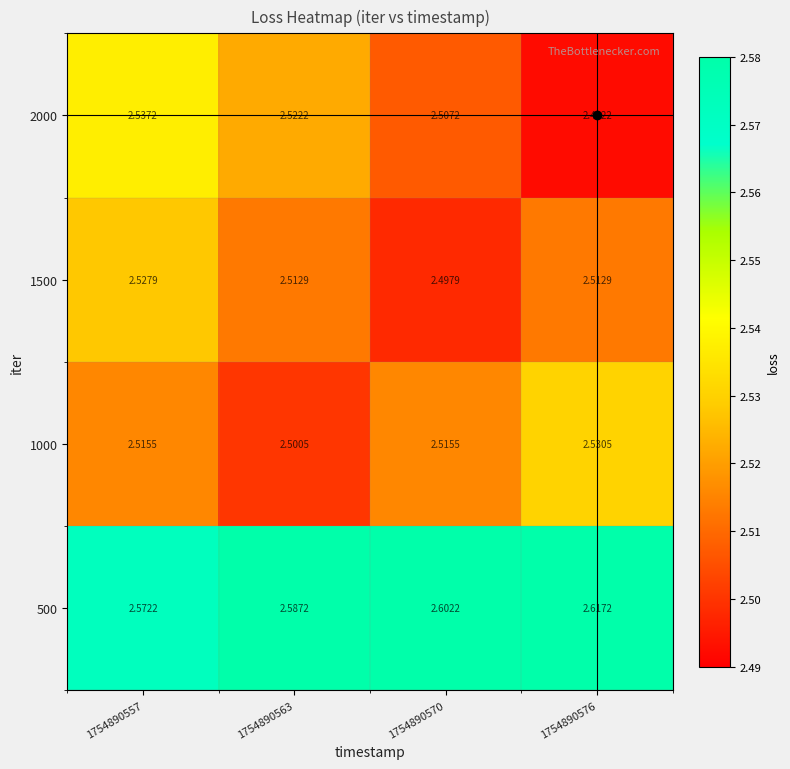

Rank the series by their maximum value, from lowest to highest.

1500, 1000, 2000, 500